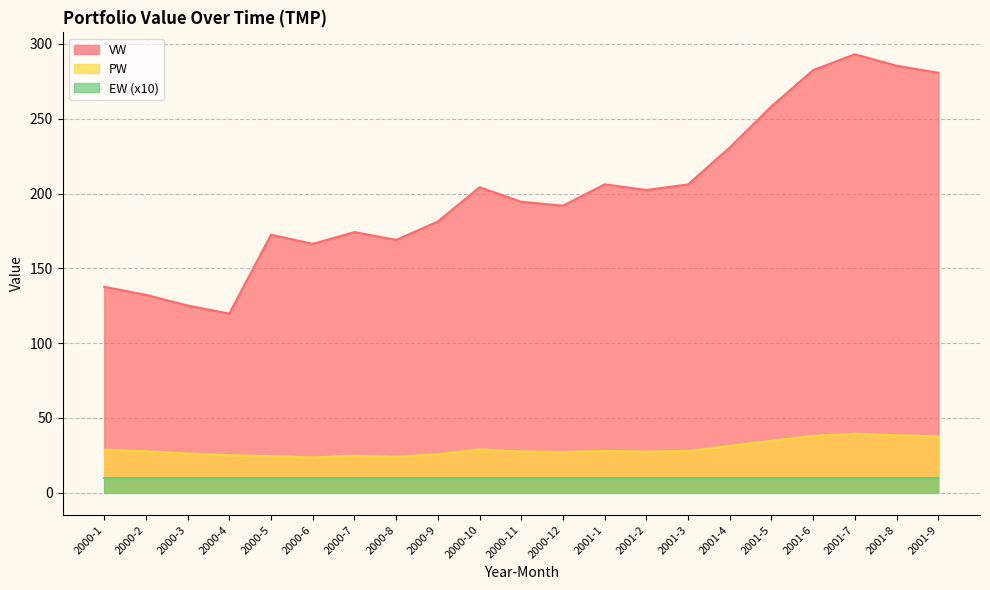

At which label is VW closest to 206?

2001-1